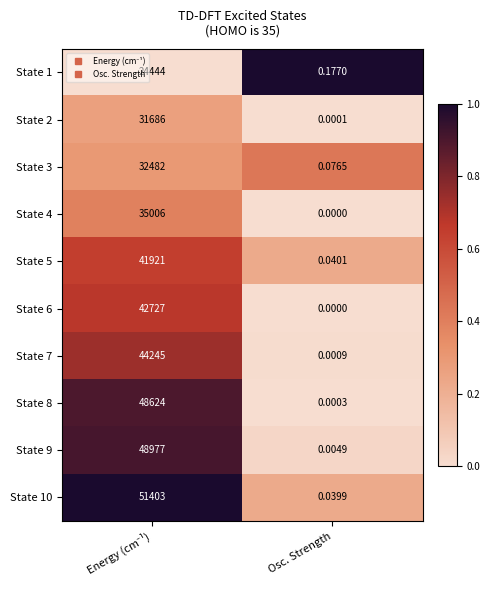

Which label corresponds to the smallest value in the chart?

Osc. Strength